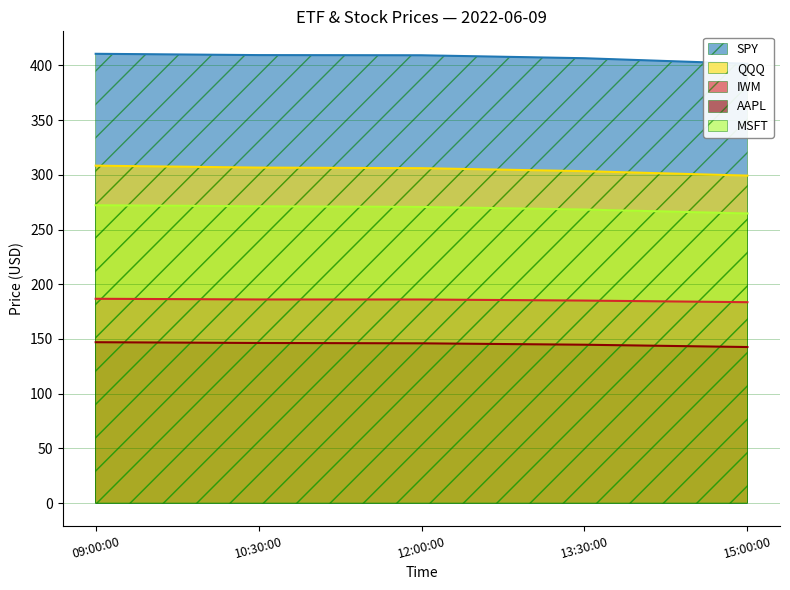

The IWM series shows 185.1 at 13:30:00. True or false?

True